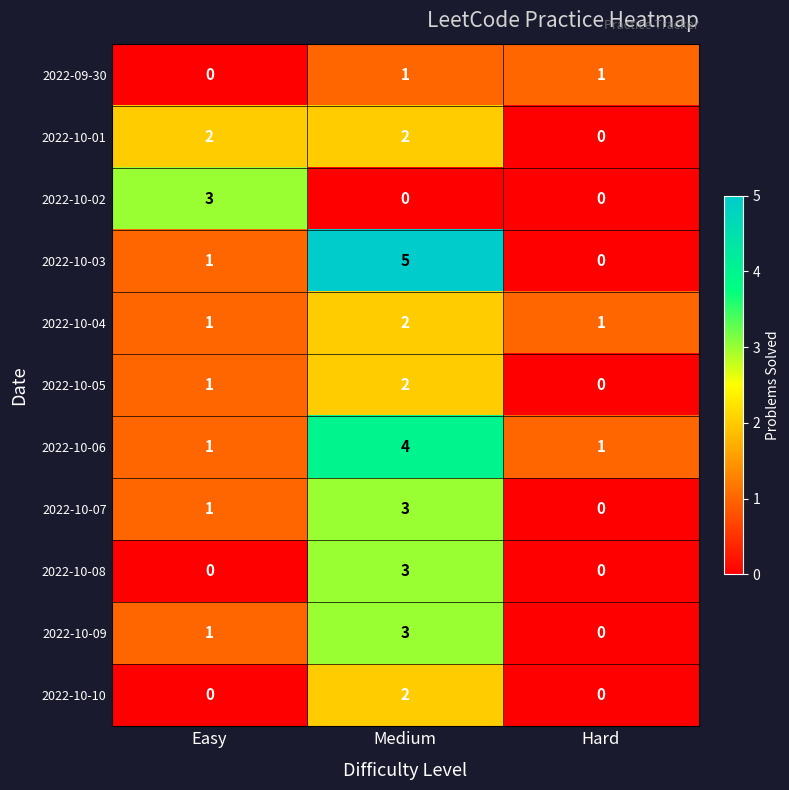

What is the difference between the highest and lowest values at Easy?

3